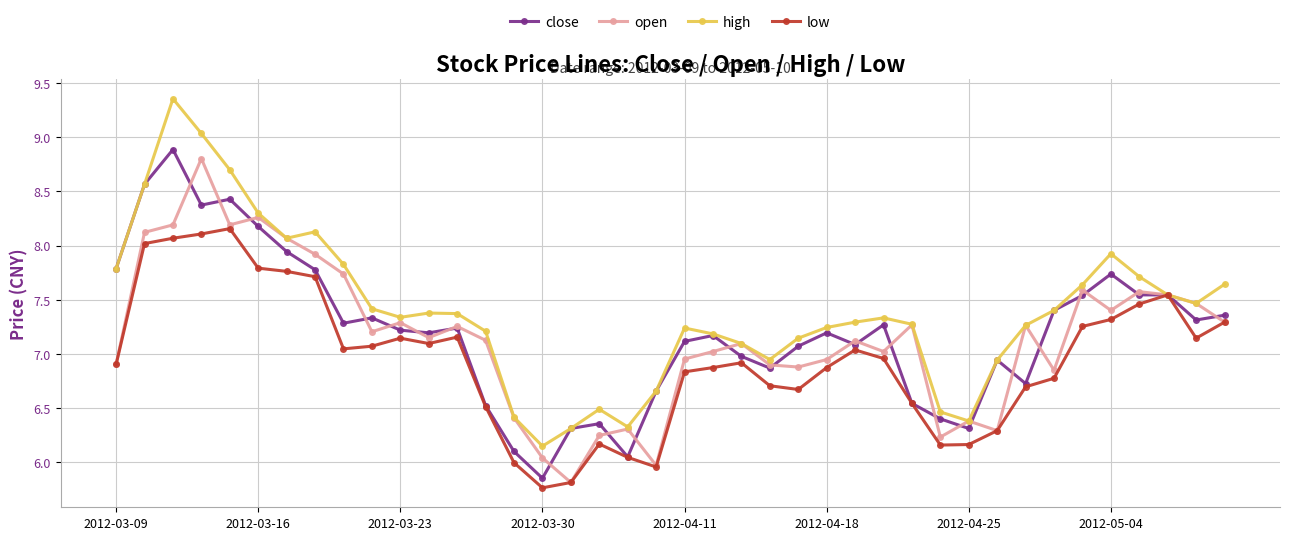

Which series has the widest spread of values?

high